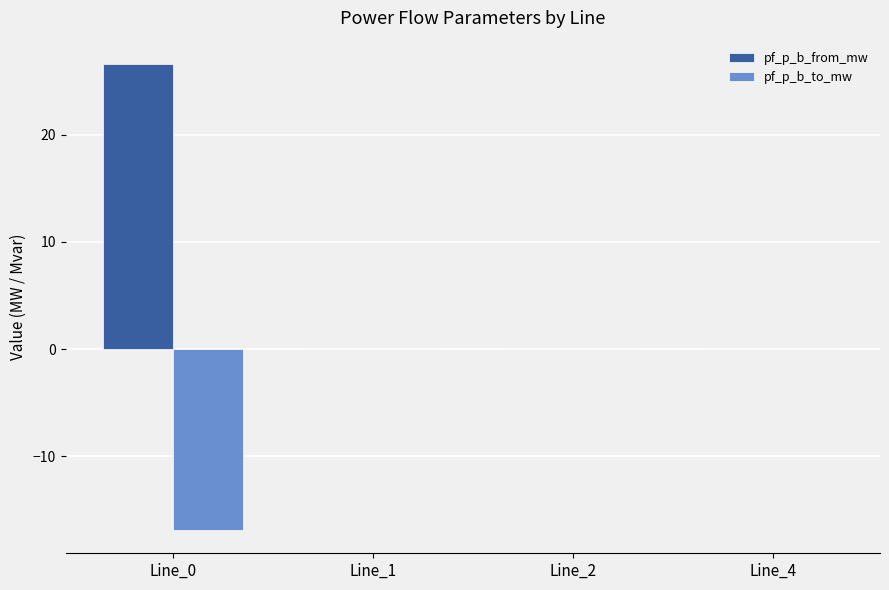

What is the highest value of the pf_p_b_from_mw series?

26.6